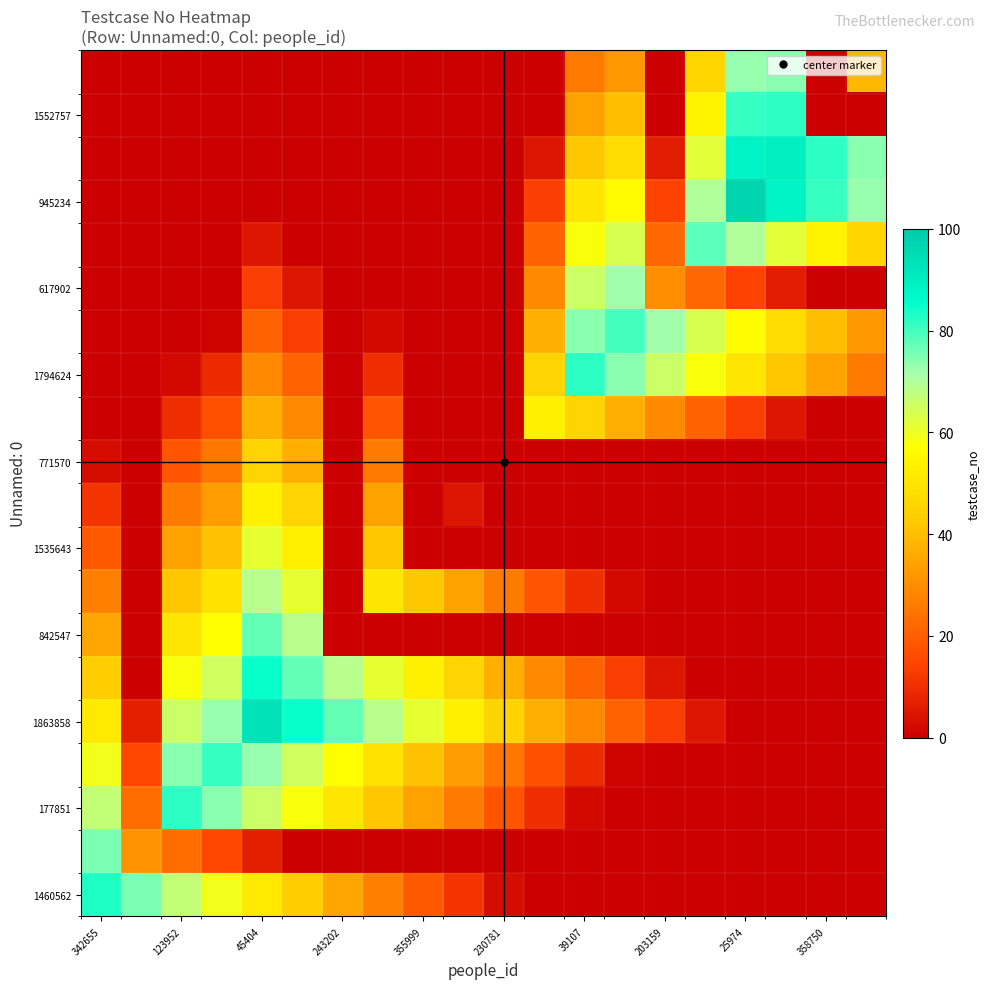

Which series has the widest spread of values?

945234